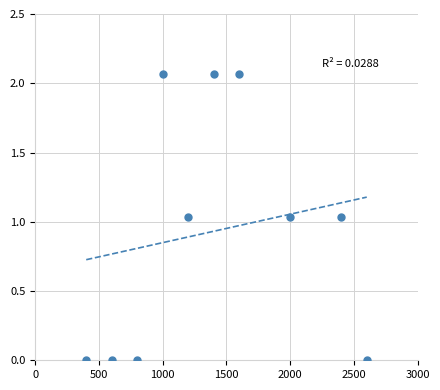

What is the average X value?

1400.0